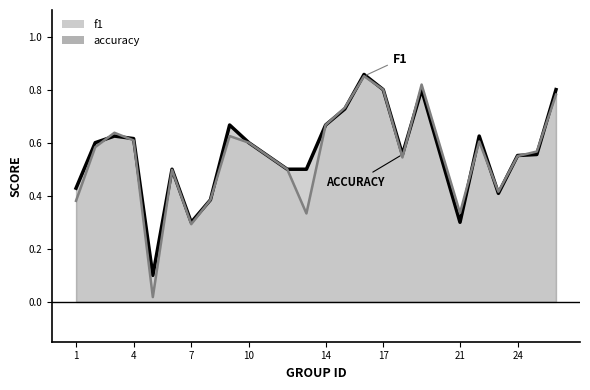

Reading left to right, extract all data points from this chart.

f1: 1=0.4	2=0.6	3=0.6	4=0.6	5=0.0	6=0.5	7=0.3	8=0.4	9=0.6	10=0.6	12=0.5	13=0.3	14=0.7	15=0.7	16=0.9	17=0.8	18=0.5	19=0.8	21=0.3	22=0.6	23=0.4	24=0.5	25=0.6	26=0.8
accuracy: 1=0.4	2=0.6	3=0.6	4=0.6	5=0.1	6=0.5	7=0.3	8=0.4	9=0.7	10=0.6	12=0.5	13=0.5	14=0.7	15=0.7	16=0.9	17=0.8	18=0.6	19=0.8	21=0.3	22=0.6	23=0.4	24=0.6	25=0.6	26=0.8